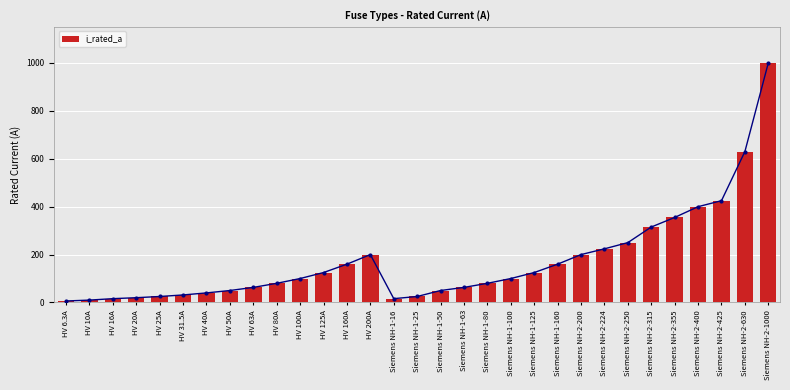

Reading right to left, extract all data points from this chart.

Siemens NH-2-1000=1000.0	Siemens NH-2-630=630.0	Siemens NH-2-425=425.0	Siemens NH-2-400=400.0	Siemens NH-2-355=355.0	Siemens NH-2-315=315.0	Siemens NH-2-250=250.0	Siemens NH-2-224=224.0	Siemens NH-2-200=200.0	Siemens NH-1-160=160.0	Siemens NH-1-125=125.0	Siemens NH-1-100=100.0	Siemens NH-1-80=80.0	Siemens NH-1-63=63.0	Siemens NH-1-50=50.0	Siemens NH-1-25=25.0	Siemens NH-1-16=16.0	HV 200A=200.0	HV 160A=160.0	HV 125A=125.0	HV 100A=100.0	HV 80A=80.0	HV 63A=63.0	HV 50A=50.0	HV 40A=40.0	HV 31.5A=31.5	HV 25A=25.0	HV 20A=20.0	HV 16A=16.0	HV 10A=10.0	HV 6.3A=6.3